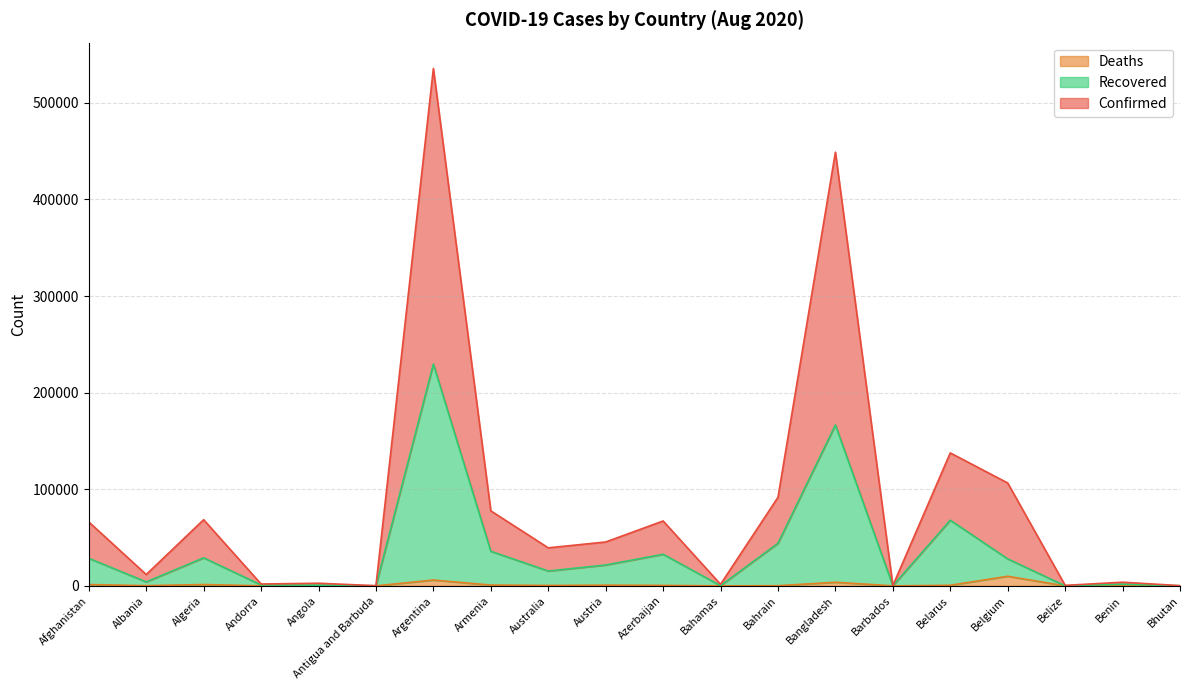

Between Afghanistan and Bahrain, which is larger?

Bahrain